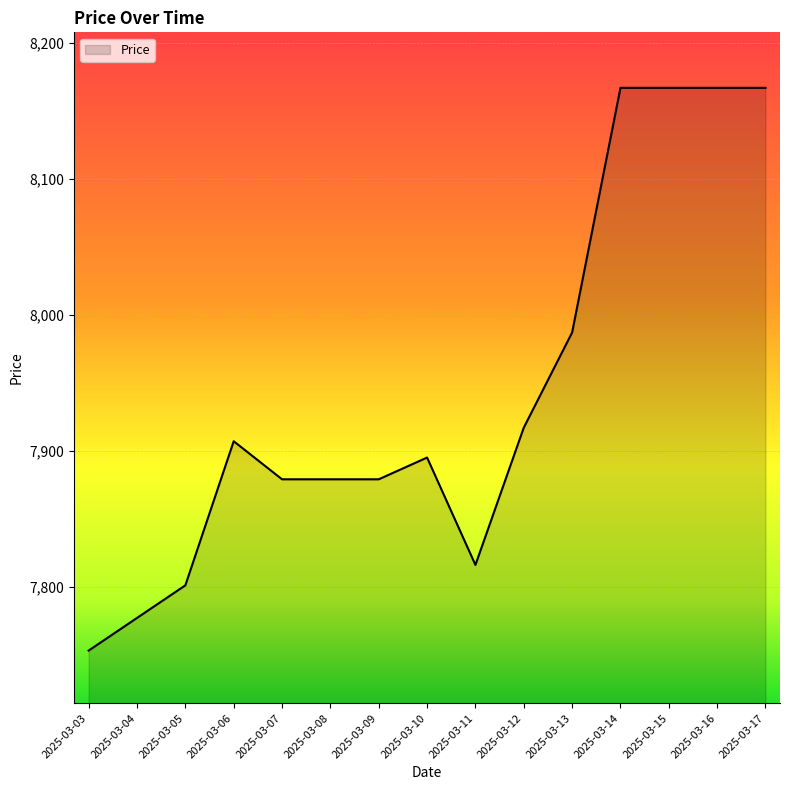

What is the approximate value at 2025-03-08, to the nearest 50?

7900